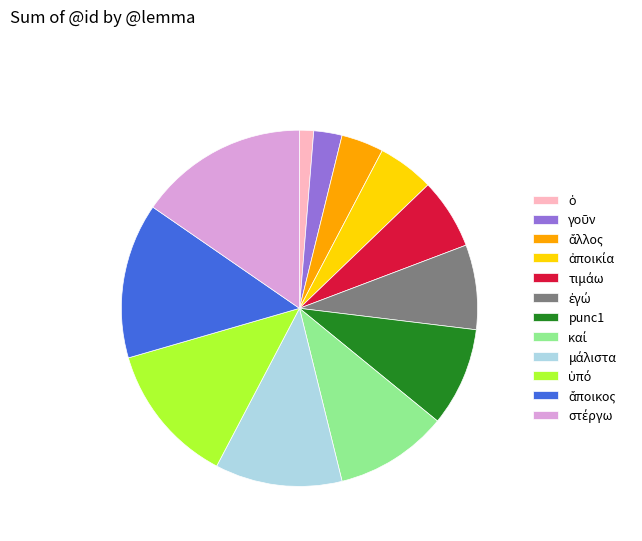

Does any single category account for the majority?

No